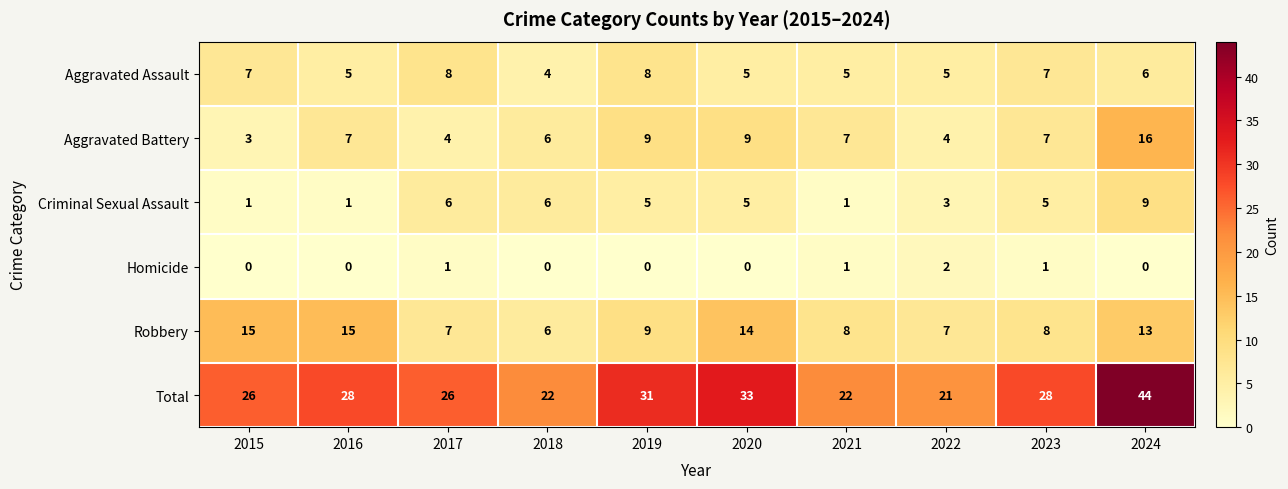

What is the difference between the maximum and second lowest values in the Aggravated Assault series?

3